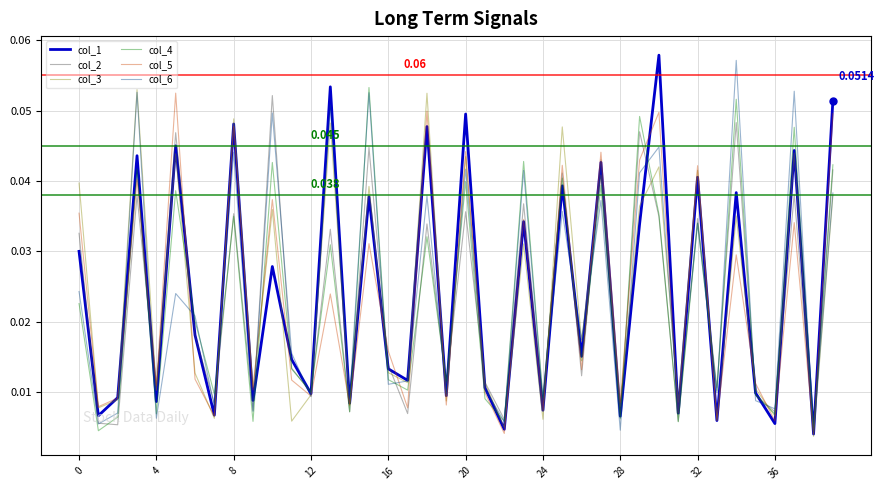

True or false: col_3 and col_4 cross at least once.

True